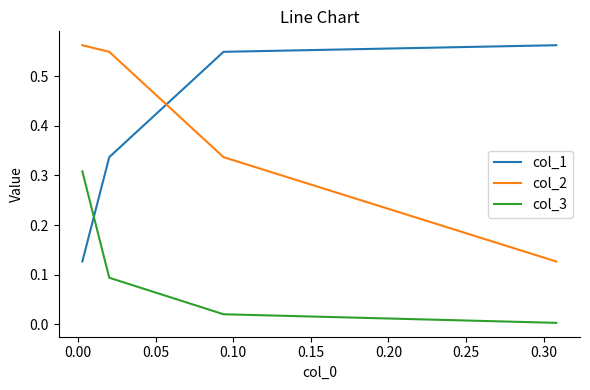

True or false: col_2 and col_1 cross at least once.

True